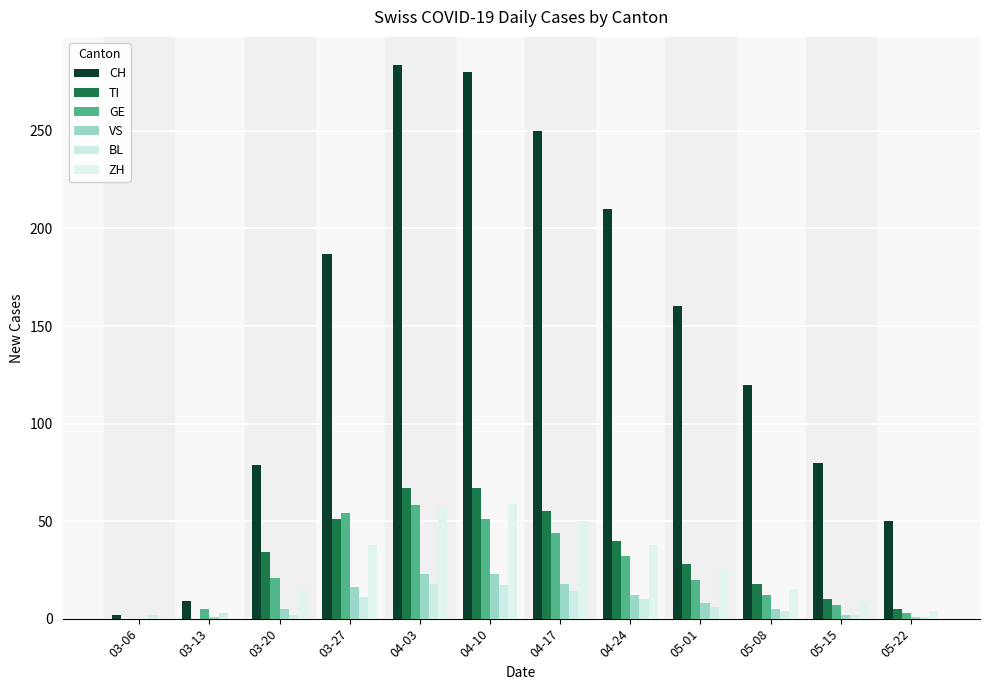

How many values in GE are above zero?

11